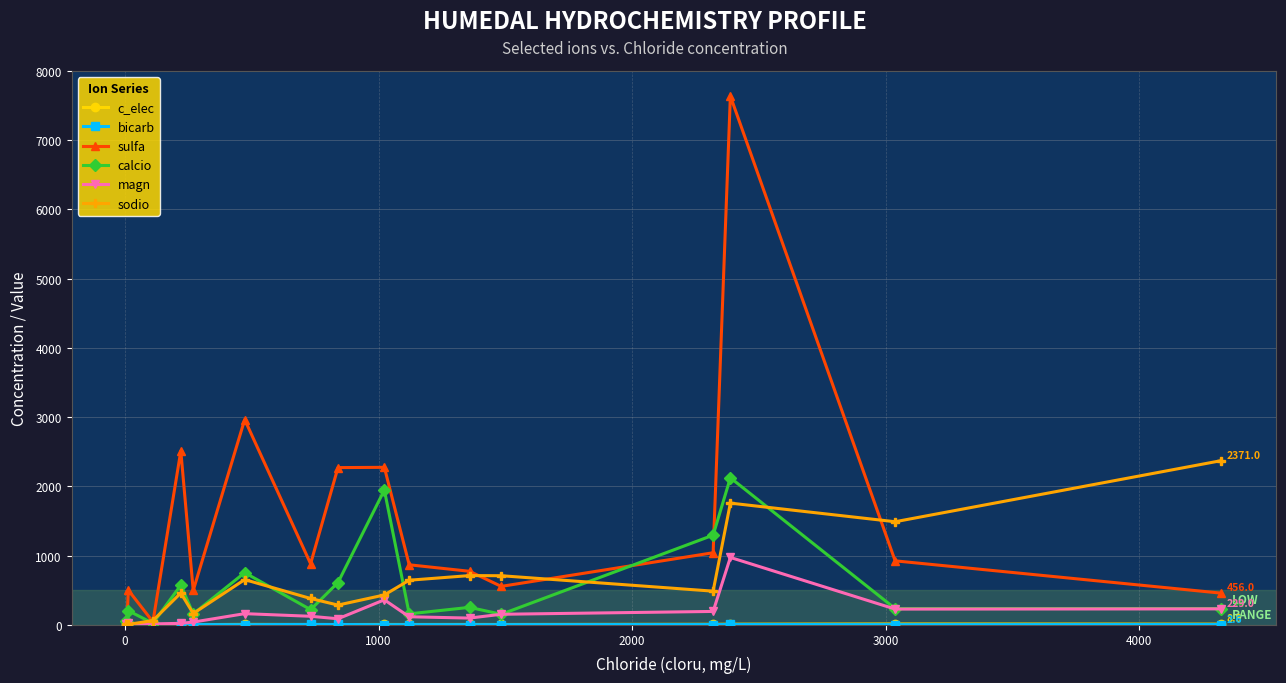

Is this an area chart (filled region under the line)?

No